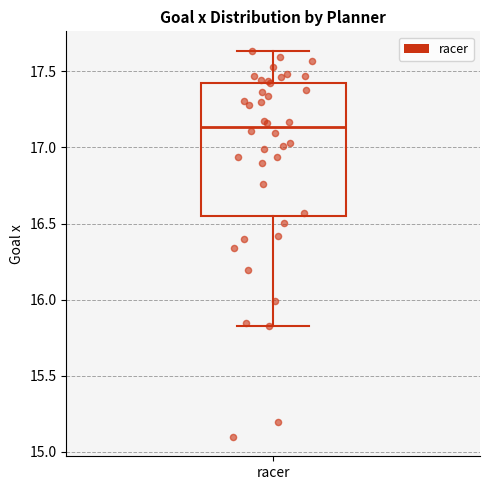

Transcribe this box plot: give where the median line is, the range the box spans, and where the two whiskers end, as read against the y-axis. The values are not printed on the chart, so give them approximately, as read against the axis.

median 17.15, box 16.55 to 17.45, whiskers 15.80 to 17.65